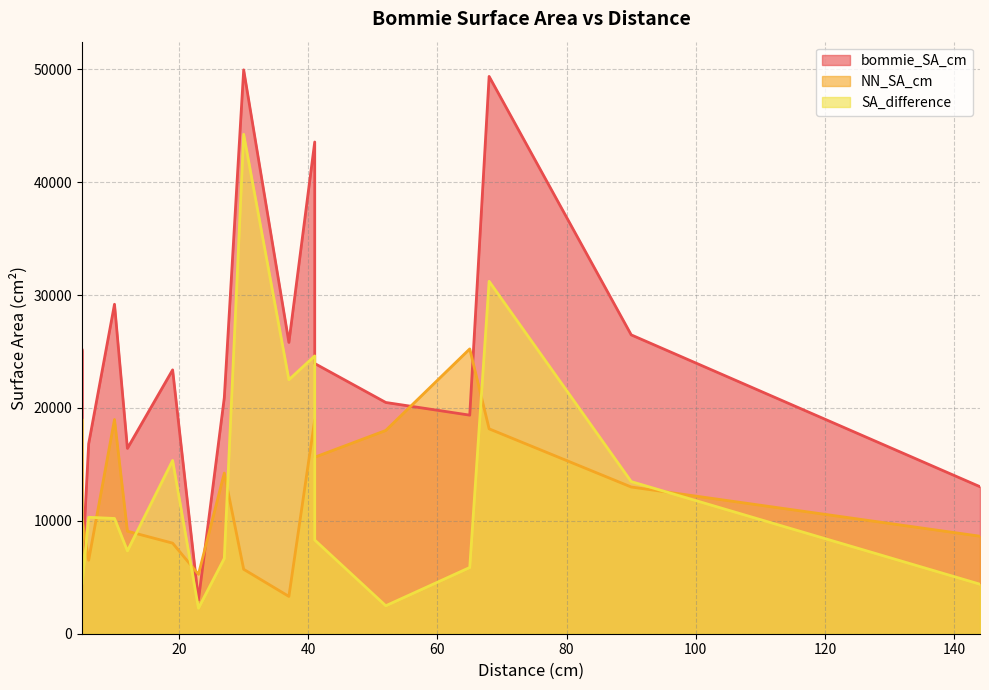

What is the average value of the NN_SA_cm series?

12064.2